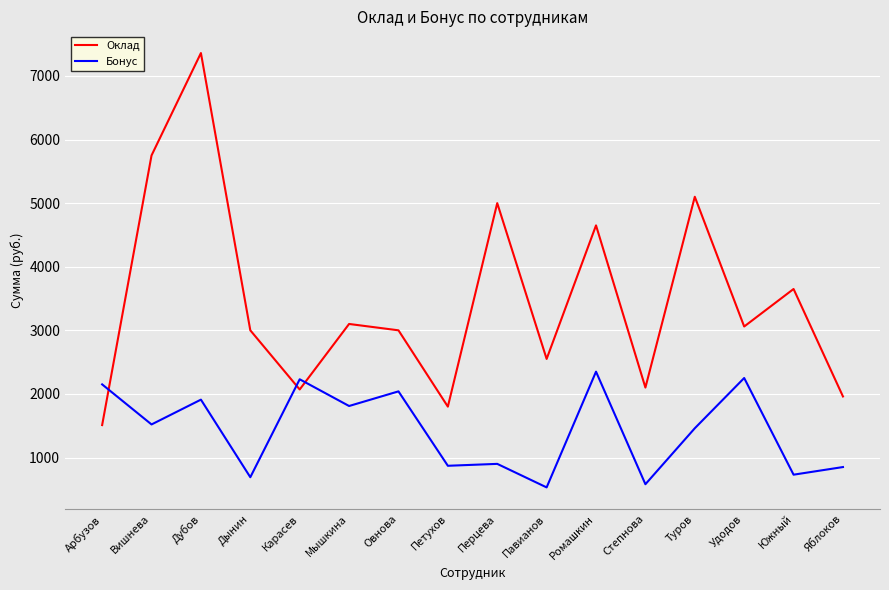

What is the difference between the Оклад values at Туров and Перцева?

100